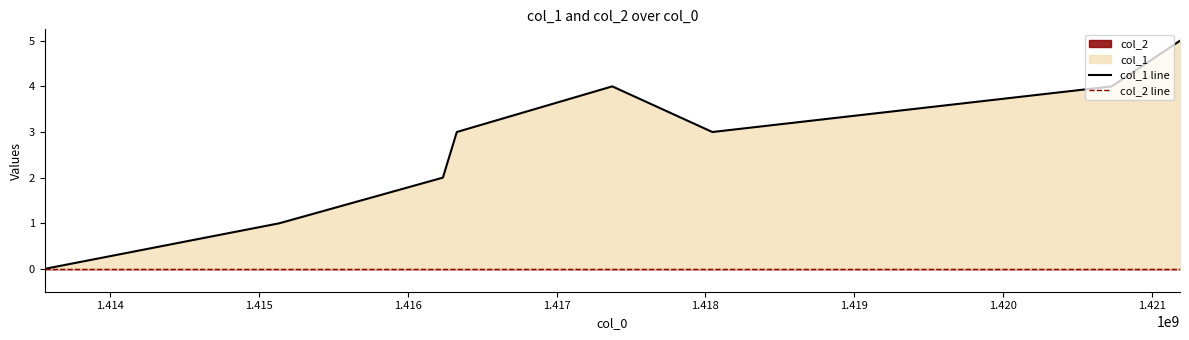

Does the chart have visible grid lines?

No